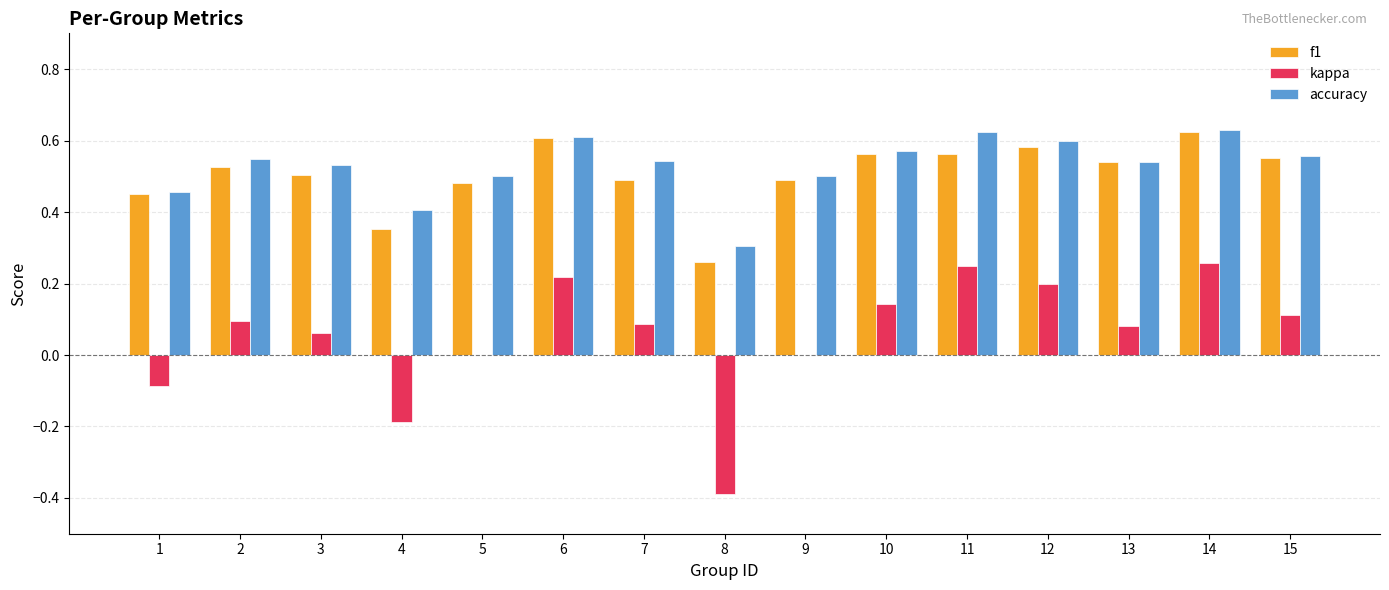

At which category is the sum across all series the highest?

14